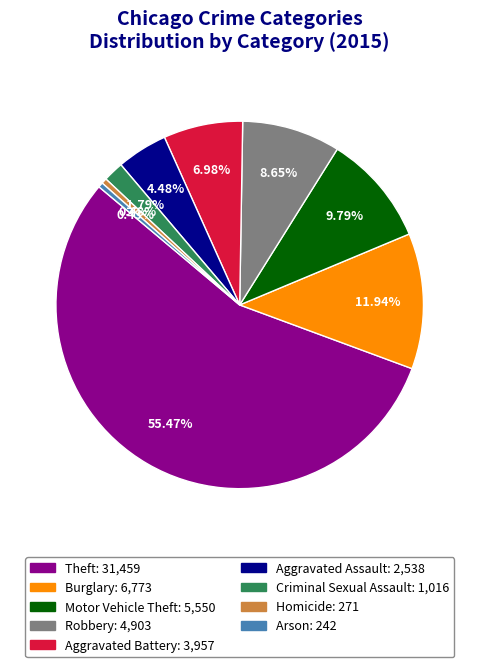

Which category has the biggest portion of the pie?

Theft